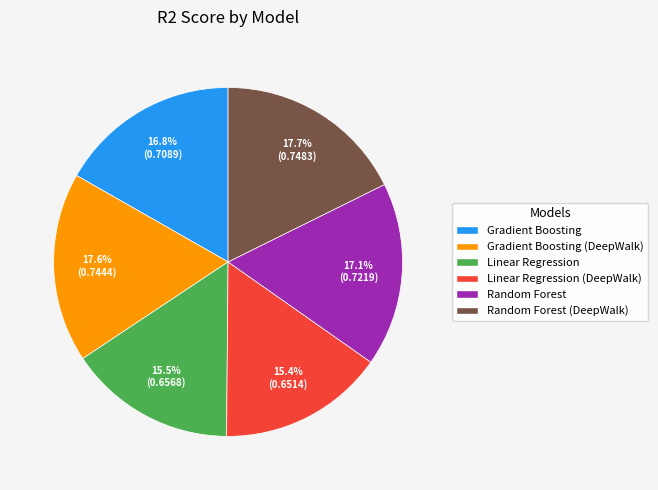

Does any single category account for the majority?

No